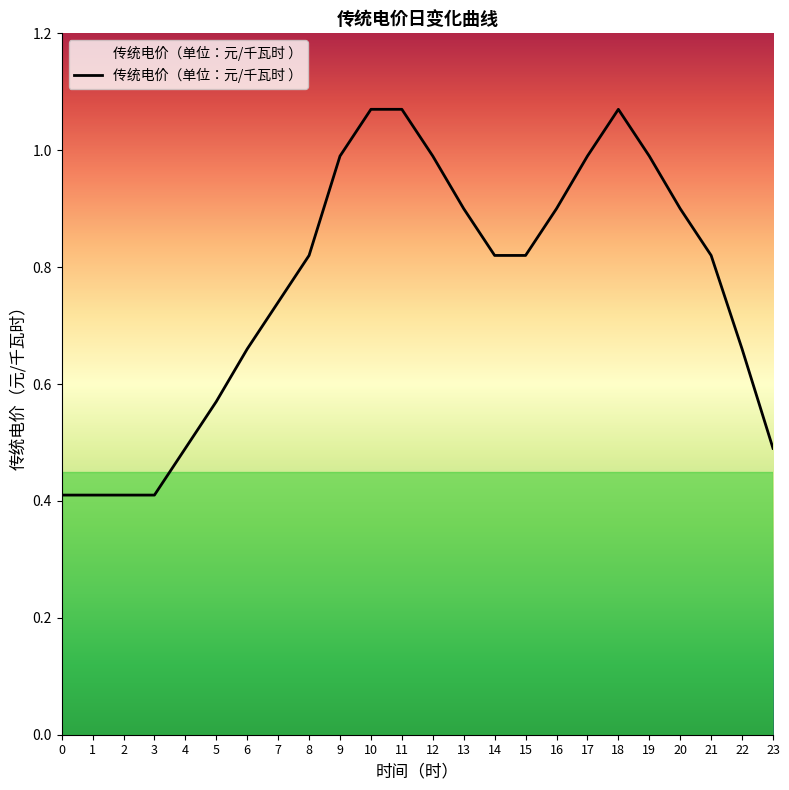

True or false: the data shows 1.4 at 21.

False